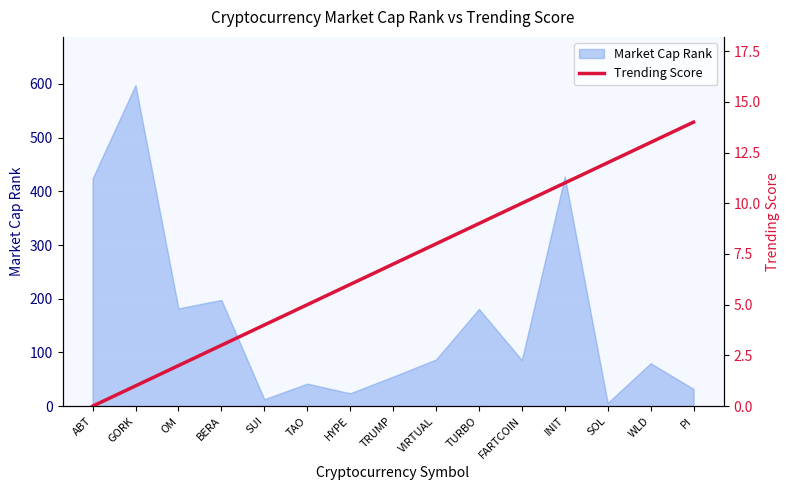

List the labels in order of value, largest first.

PI, WLD, SOL, INIT, FARTCOIN, TURBO, VIRTUAL, TRUMP, HYPE, TAO, SUI, BERA, OM, GORK, ABT